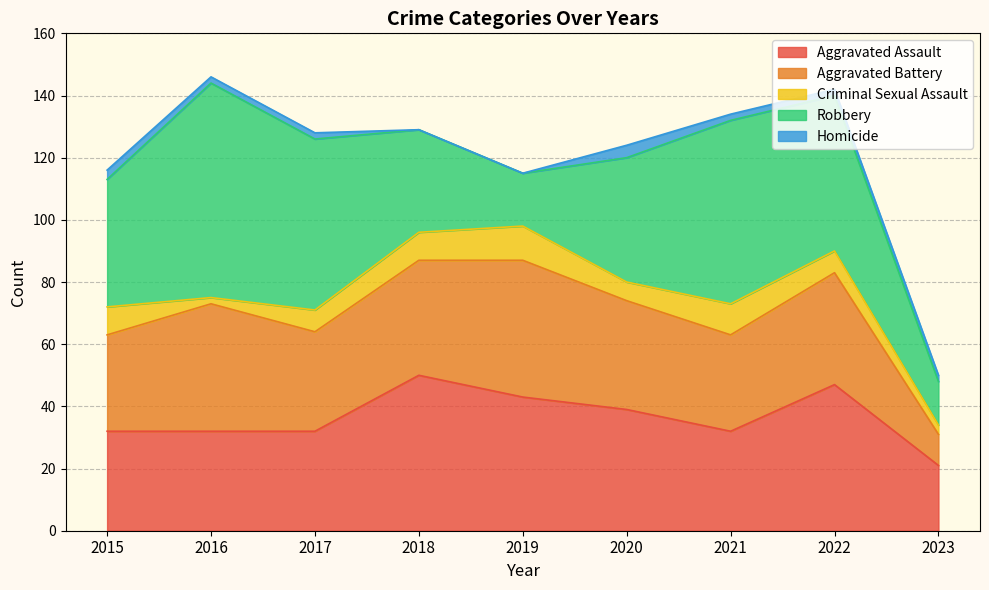

How many data points in Robbery are above 41?

4